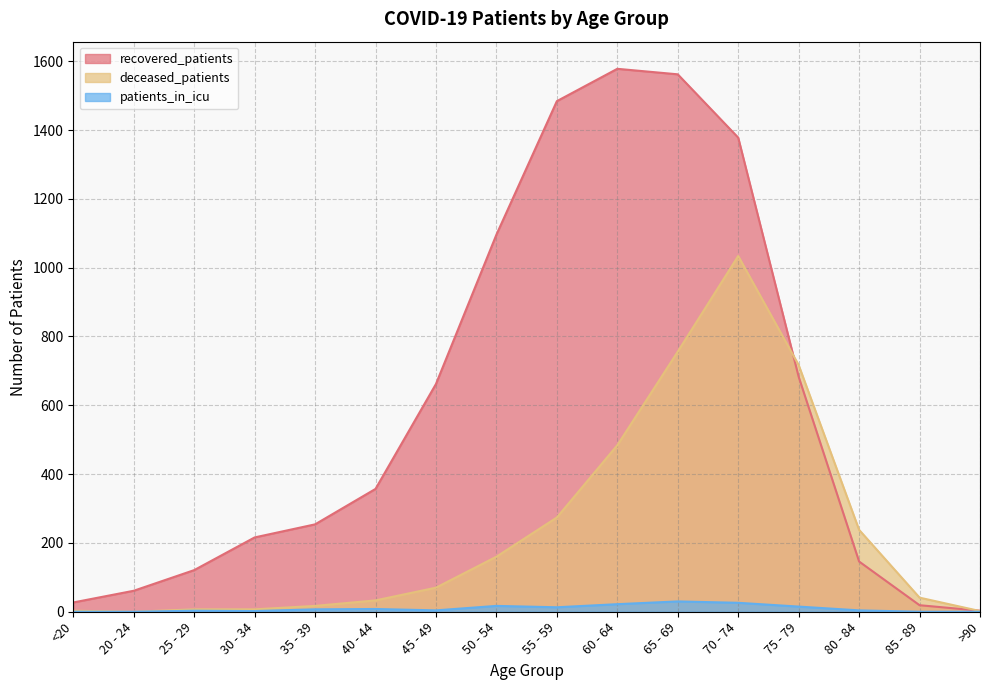

Which label corresponds to the smallest value in the chart?

20 - 24